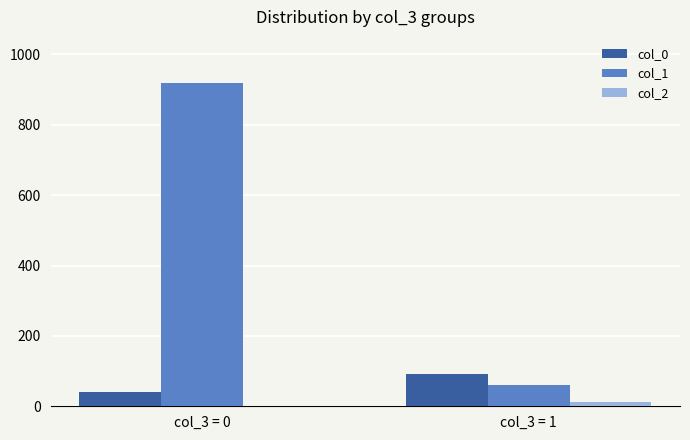

True or false: col_2 has a value of 11 at col_3 = 1.

True